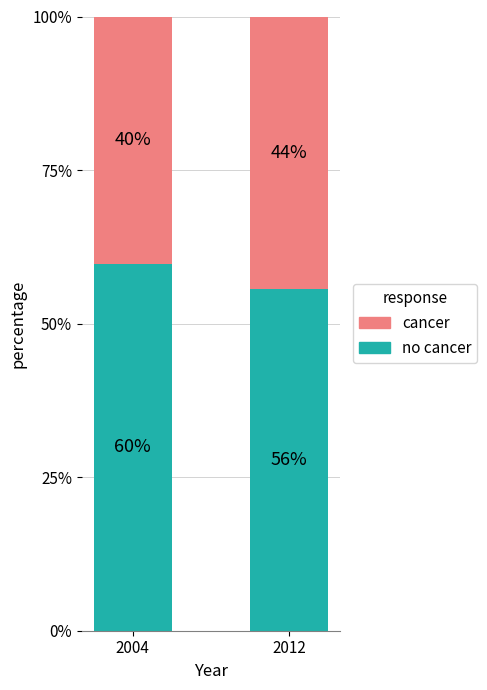

True or false: cancer has a value of 40.3 at 2004.

True